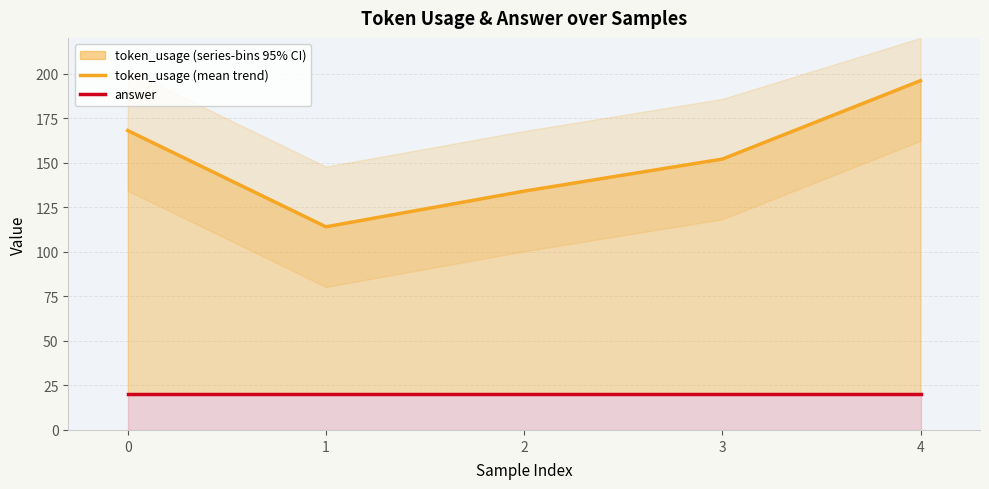

Which series has the largest range (max minus min)?

token_usage